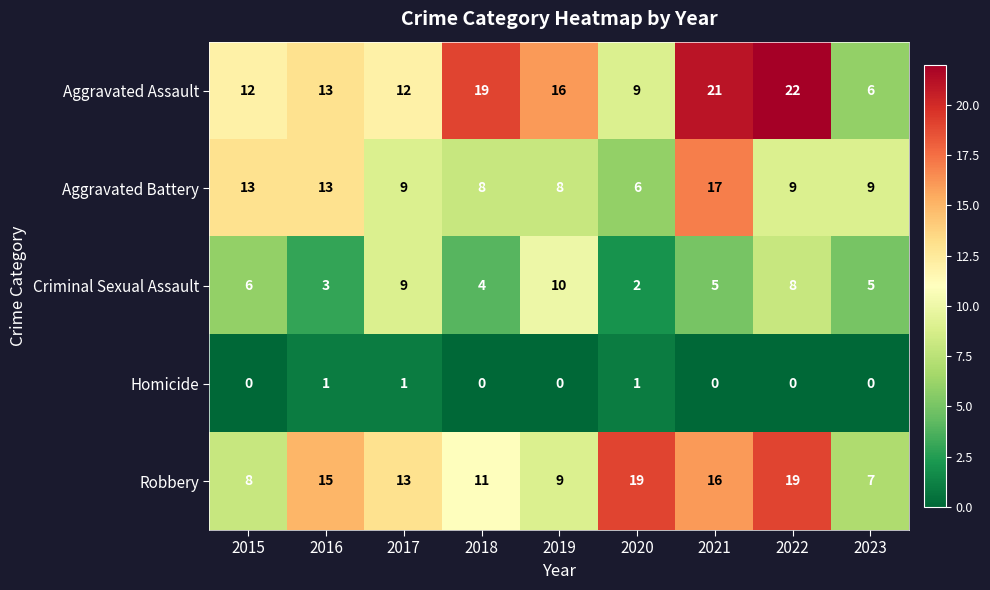

The Aggravated Battery series shows 15 at 2023. True or false?

False